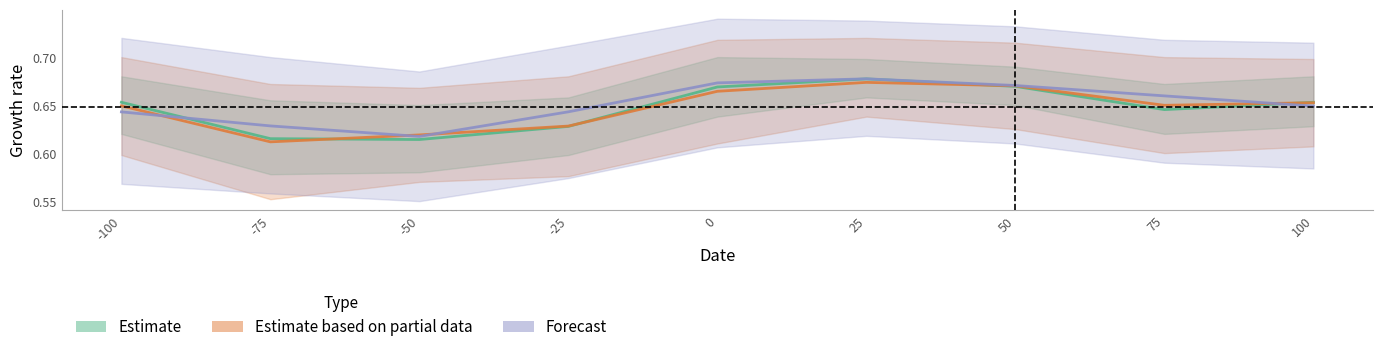

True or false: Estimate has a value of 0.6 at -25.

True